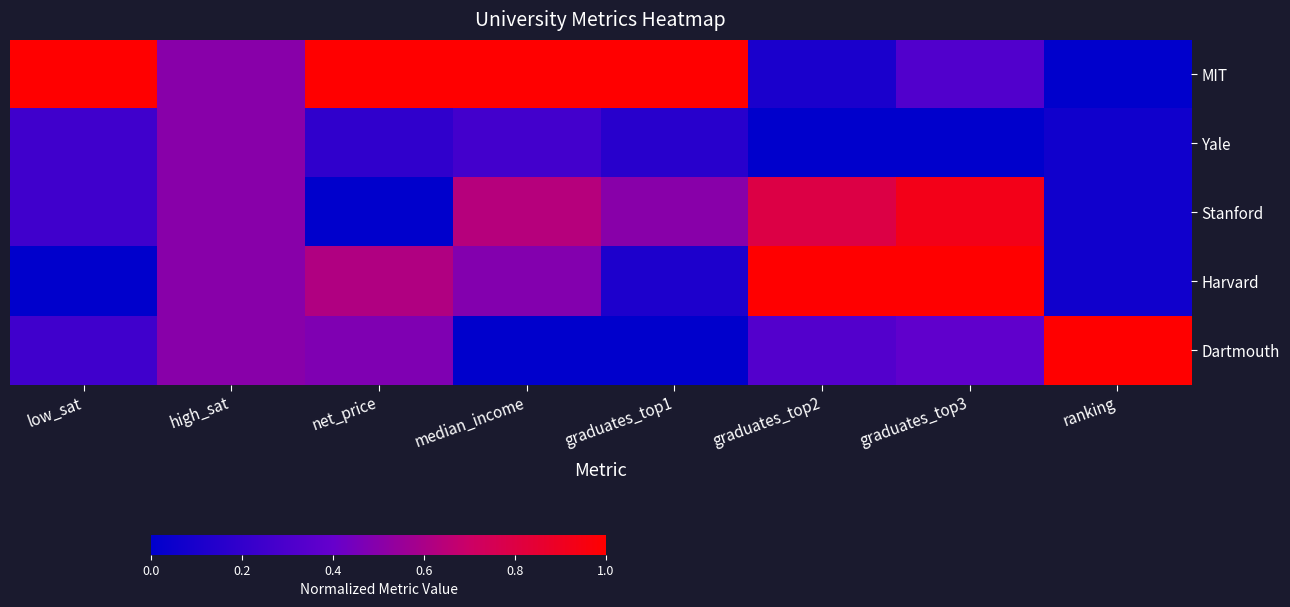

How many distinct data groups are displayed?

5